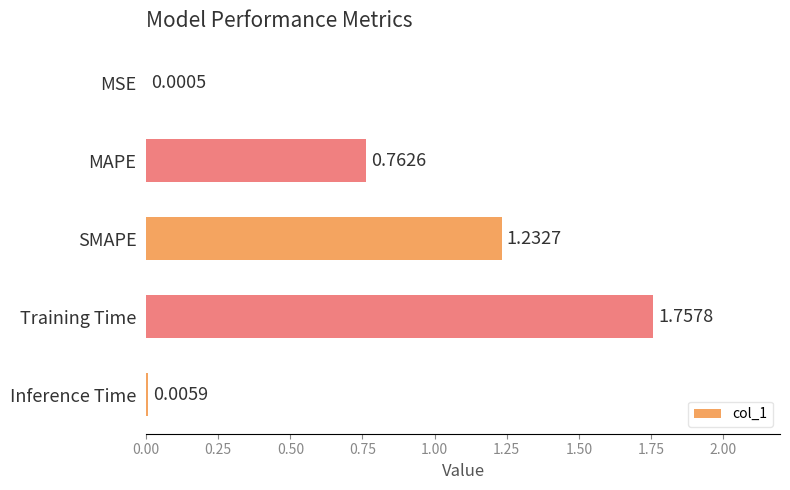

What is the sum of all values?

3.8